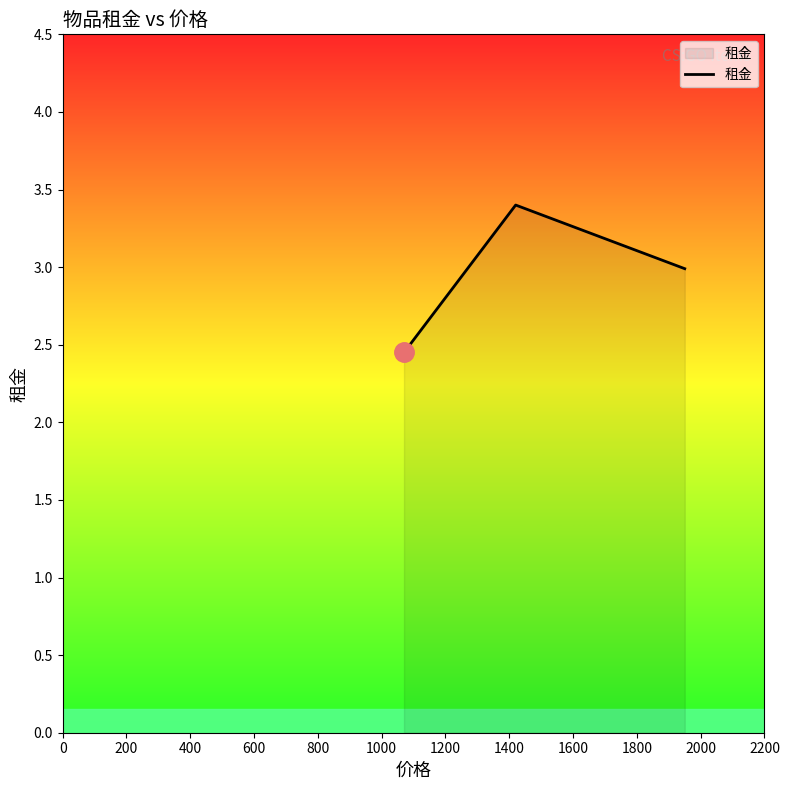

What is the sum of all values?

8.8